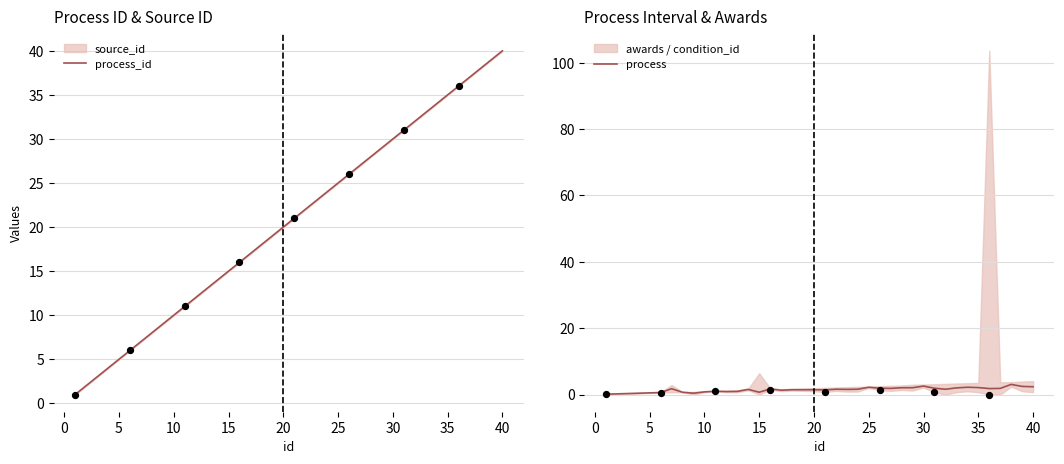

Which series has the widest spread of Y values?

process_id